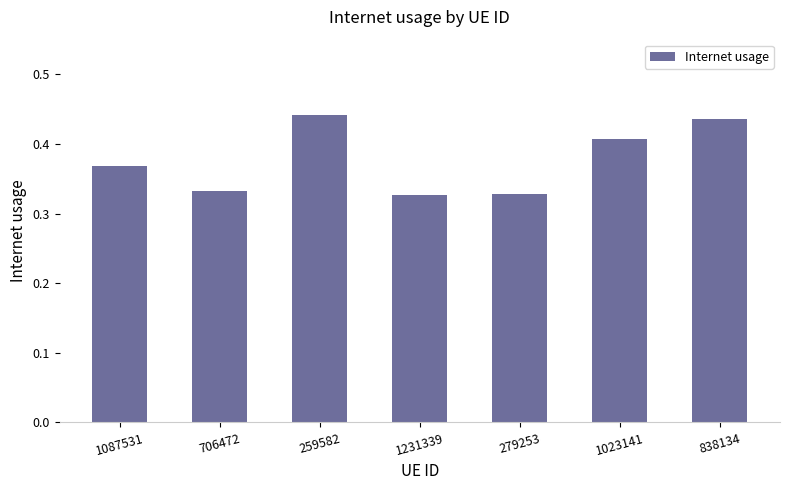

The chart shows a value of 0.7 at 259582. True or false?

False